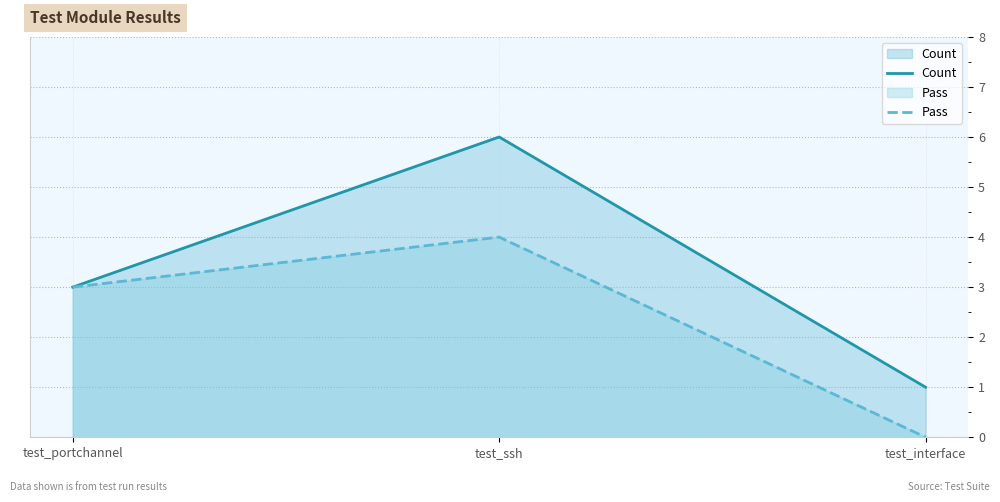

Rank the series by their average value, from highest to lowest.

Count, Pass